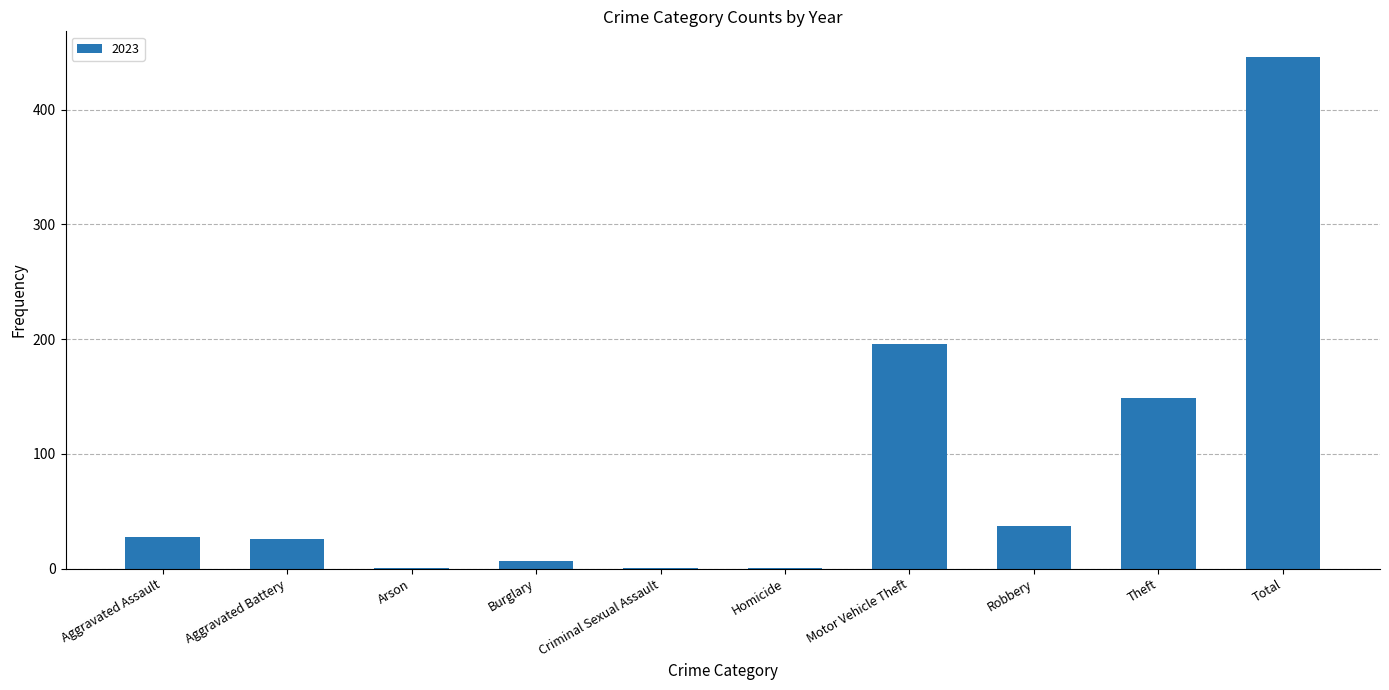

The chart shows a value of 15 at Robbery. True or false?

False